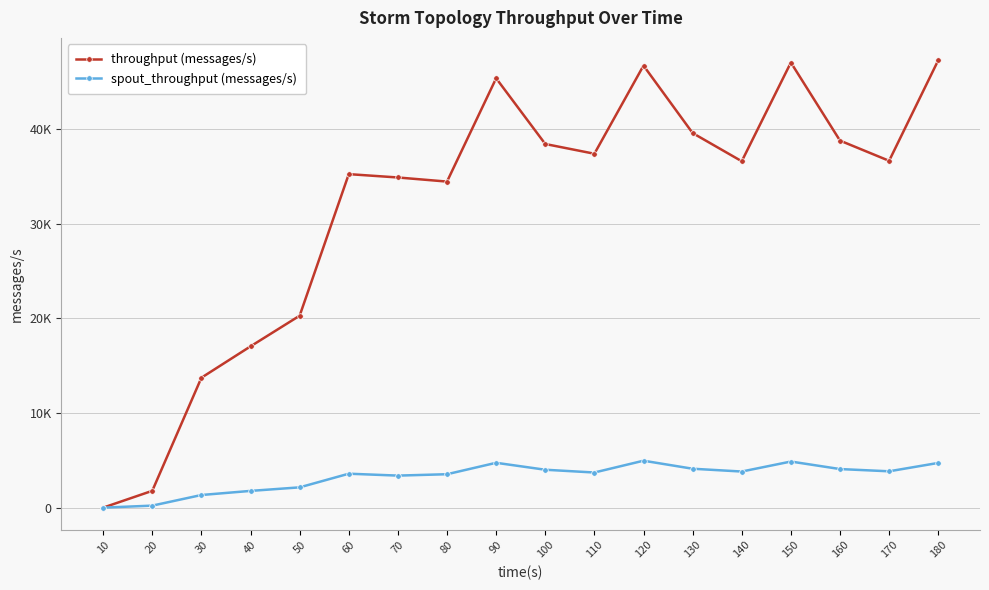

What is the sum of the spout_throughput (messages/s) values at 150 and 20?

5085